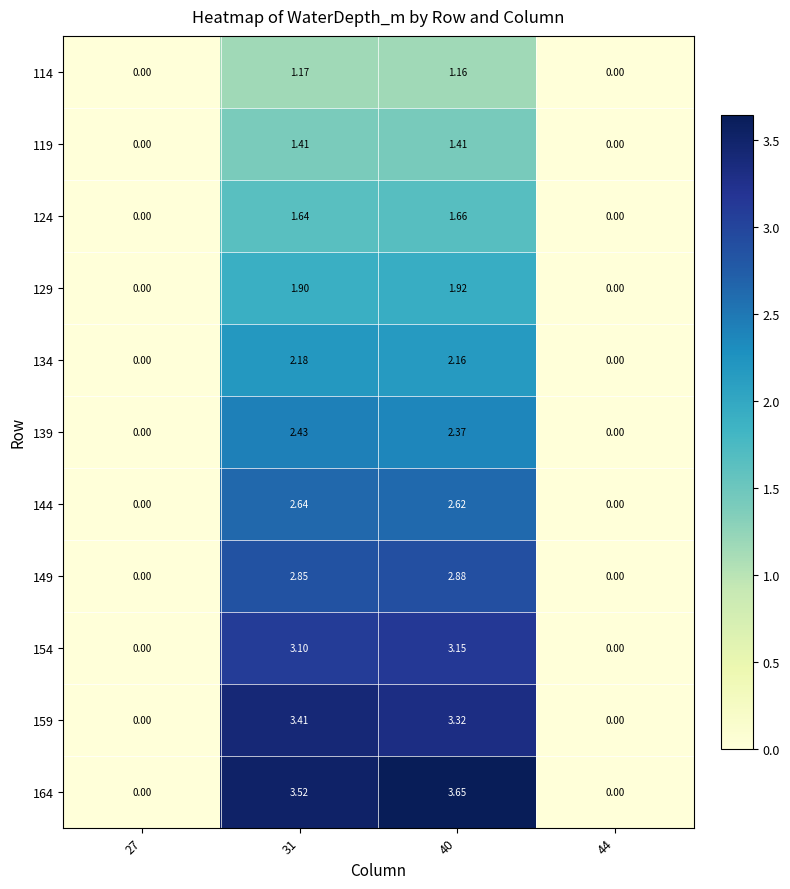

How many categories are shown in the chart?

4